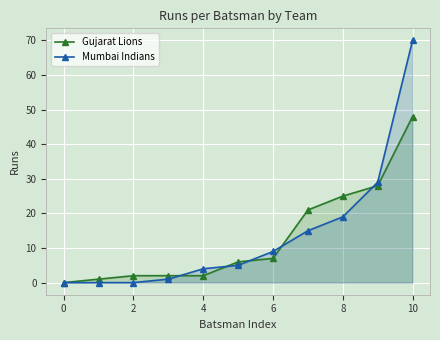

What is the difference between the maximum and minimum values in the Mumbai Indians series?

70